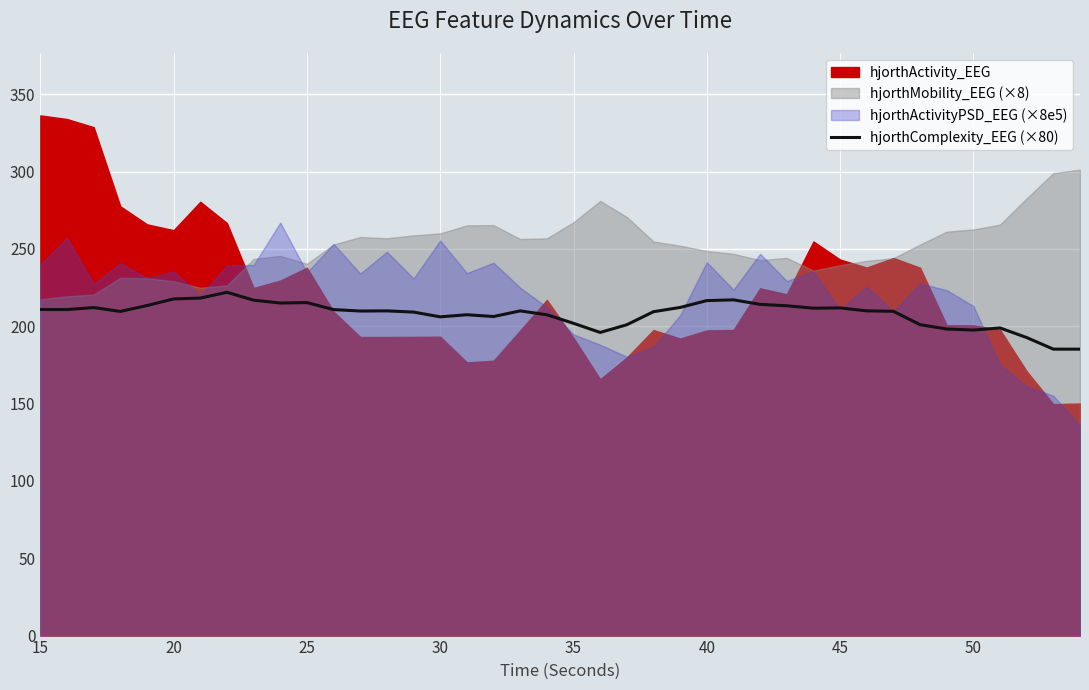

Where does the data first go above 209?

15